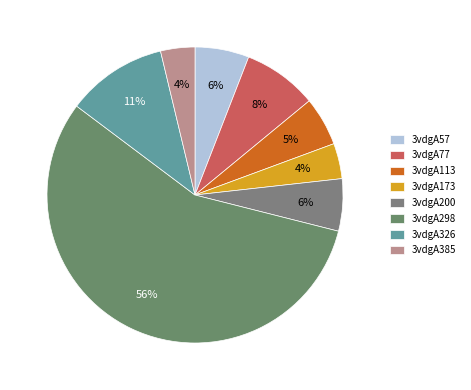

To the nearest percent, what is the difference between the 3vdgA113 and 3vdgA298 slice percentages?

51%